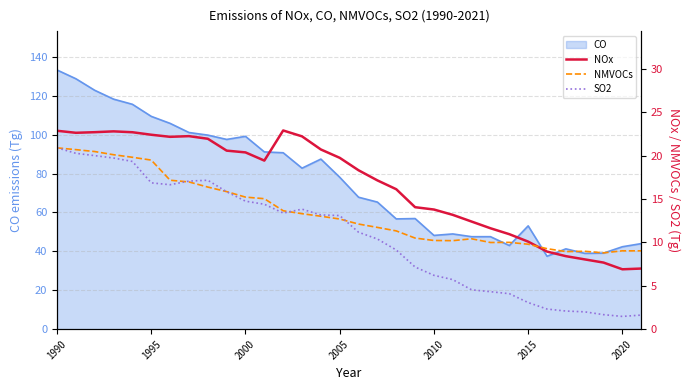

The value of CO at 2010 is 48.2. True or false?

True